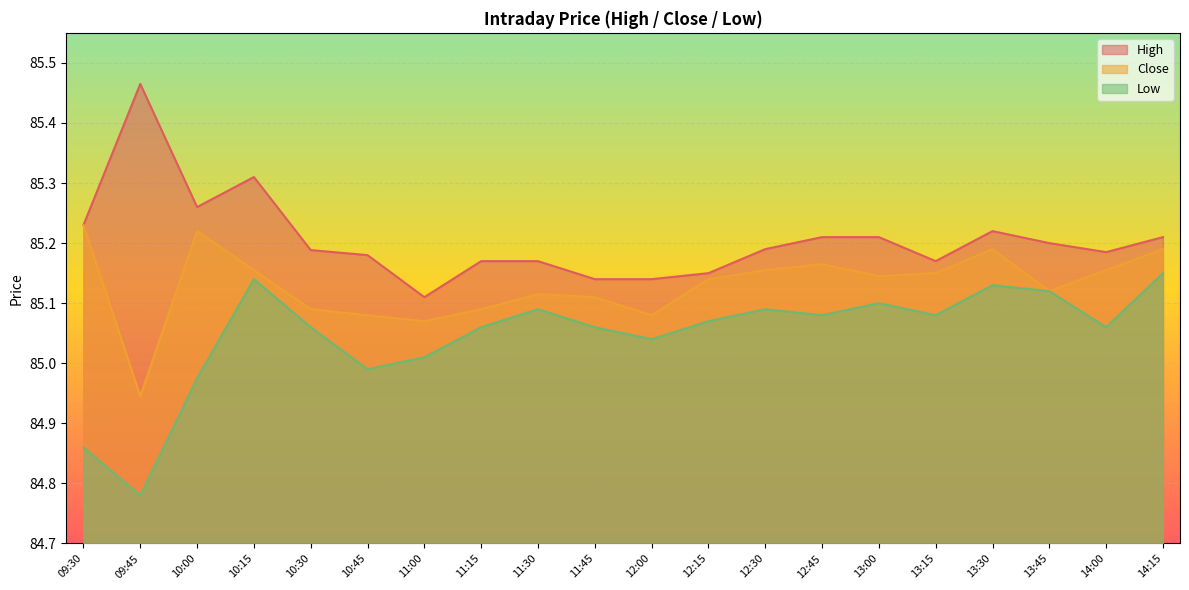

What is the spread (max minus min) of values at 13:15?

0.1